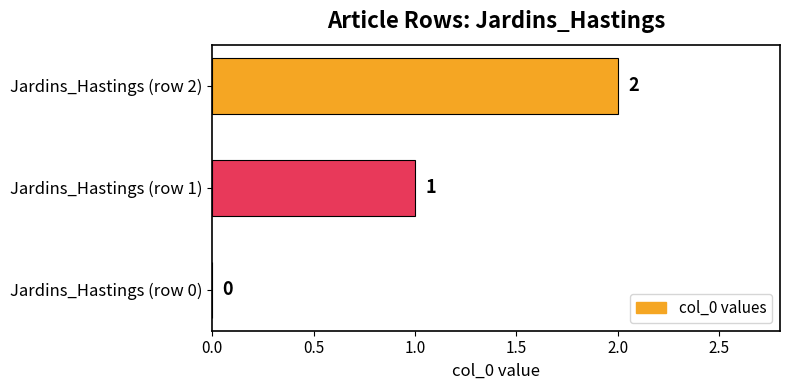

Where is the data nearest to the value 1?

Jardins_Hastings (row 1)